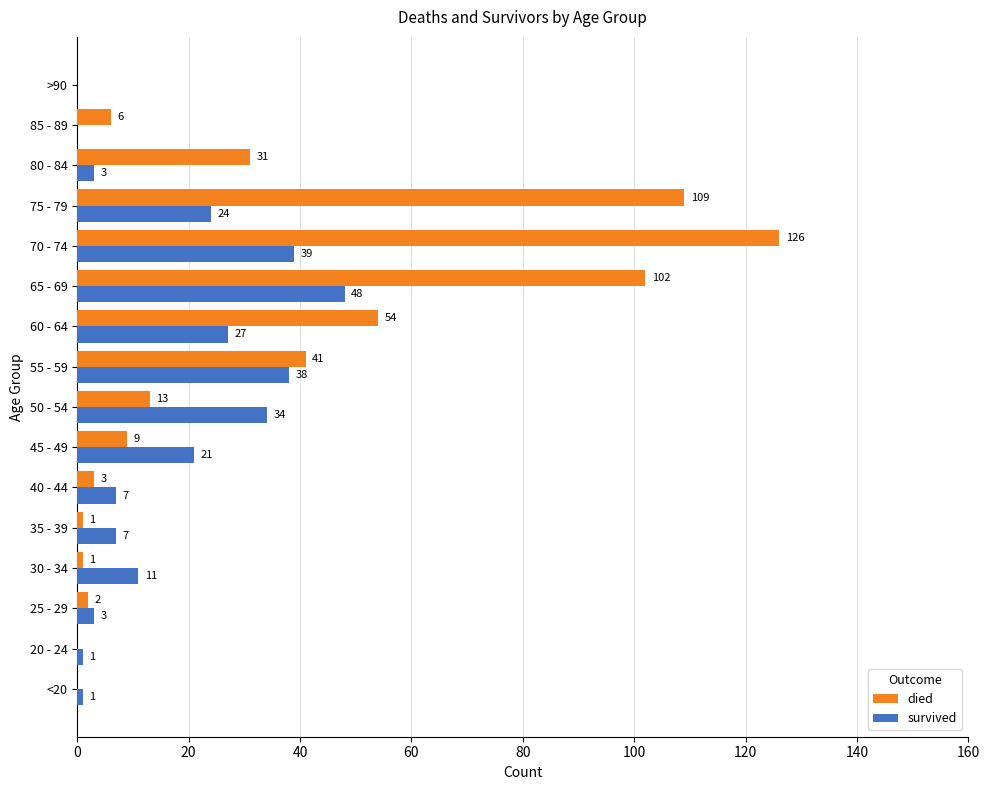

Which series has the largest total across all categories?

died